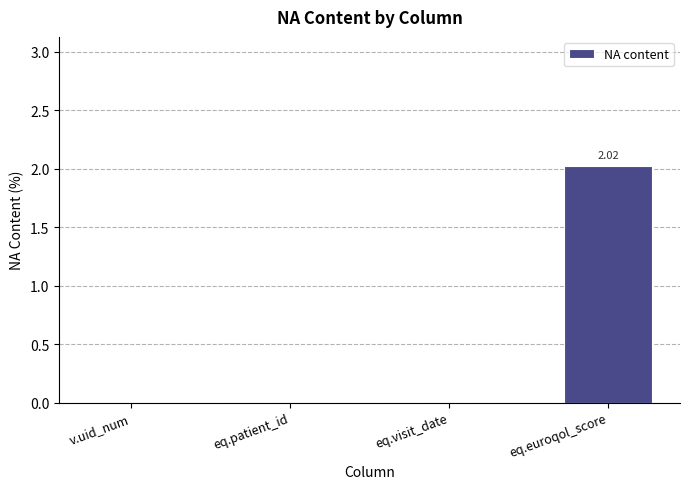

At which category does the chart reach its peak across all series?

eq.euroqol_score